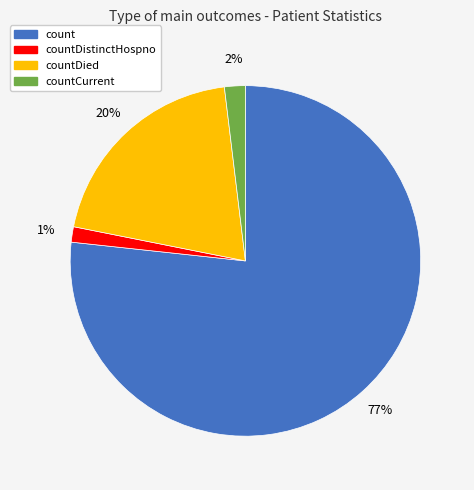

To the nearest percent, what is the average slice percentage?

25%